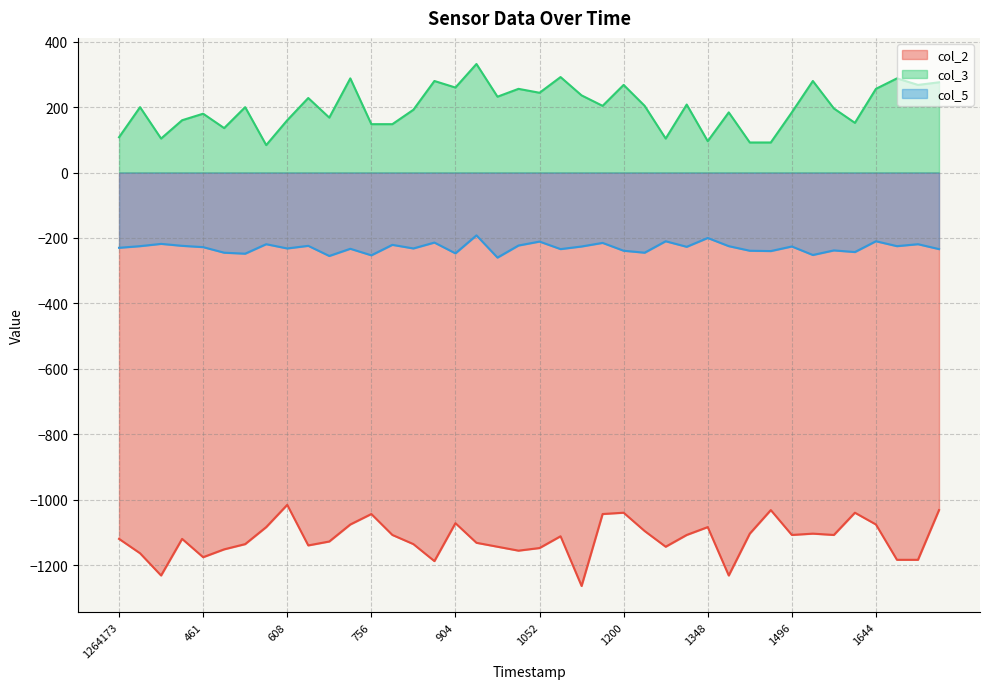

Which series has the largest total across all categories?

col_3